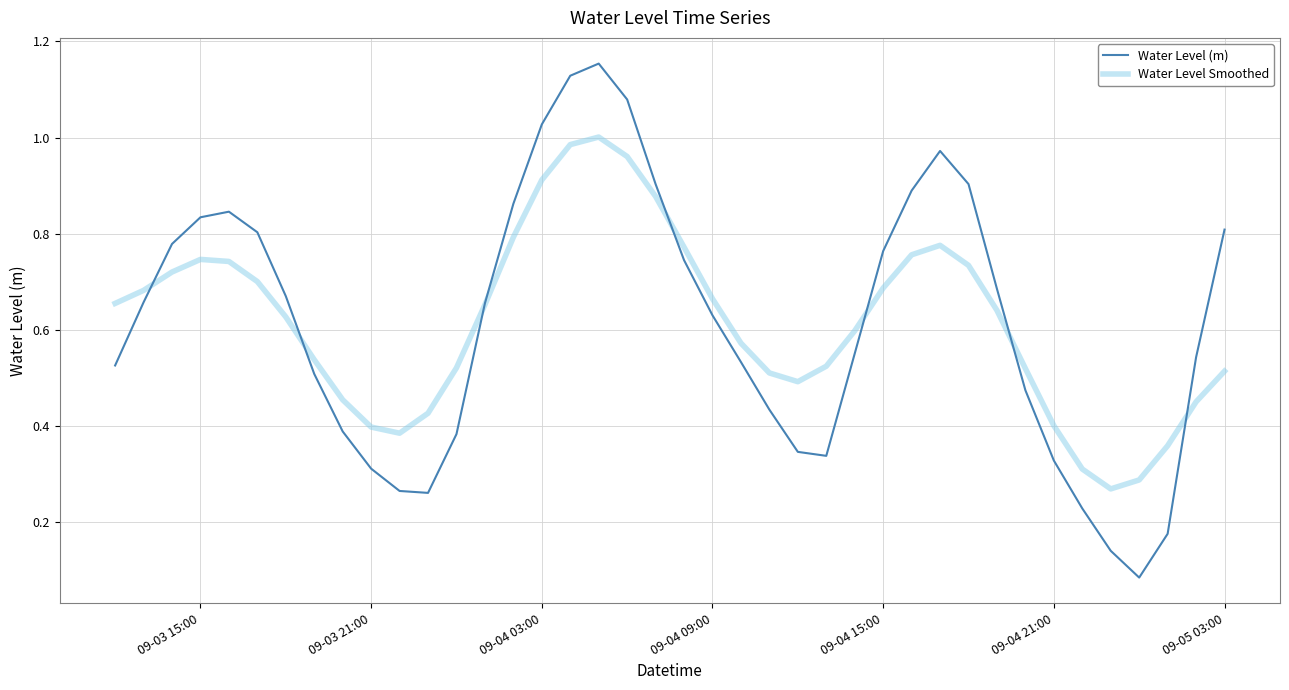

In Water Level (m), how many points are higher than both neighbors (excluding endpoints)?

3